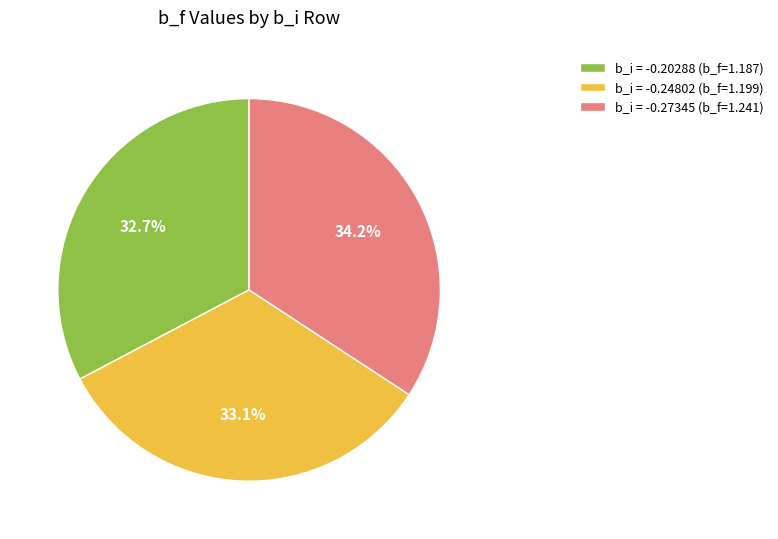

To the nearest percent, what is the difference between the largest and smallest slice percentages?

2%